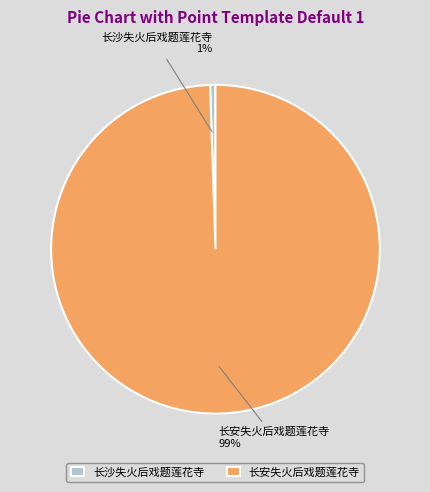

To the nearest percent, what is the average slice percentage?

50%